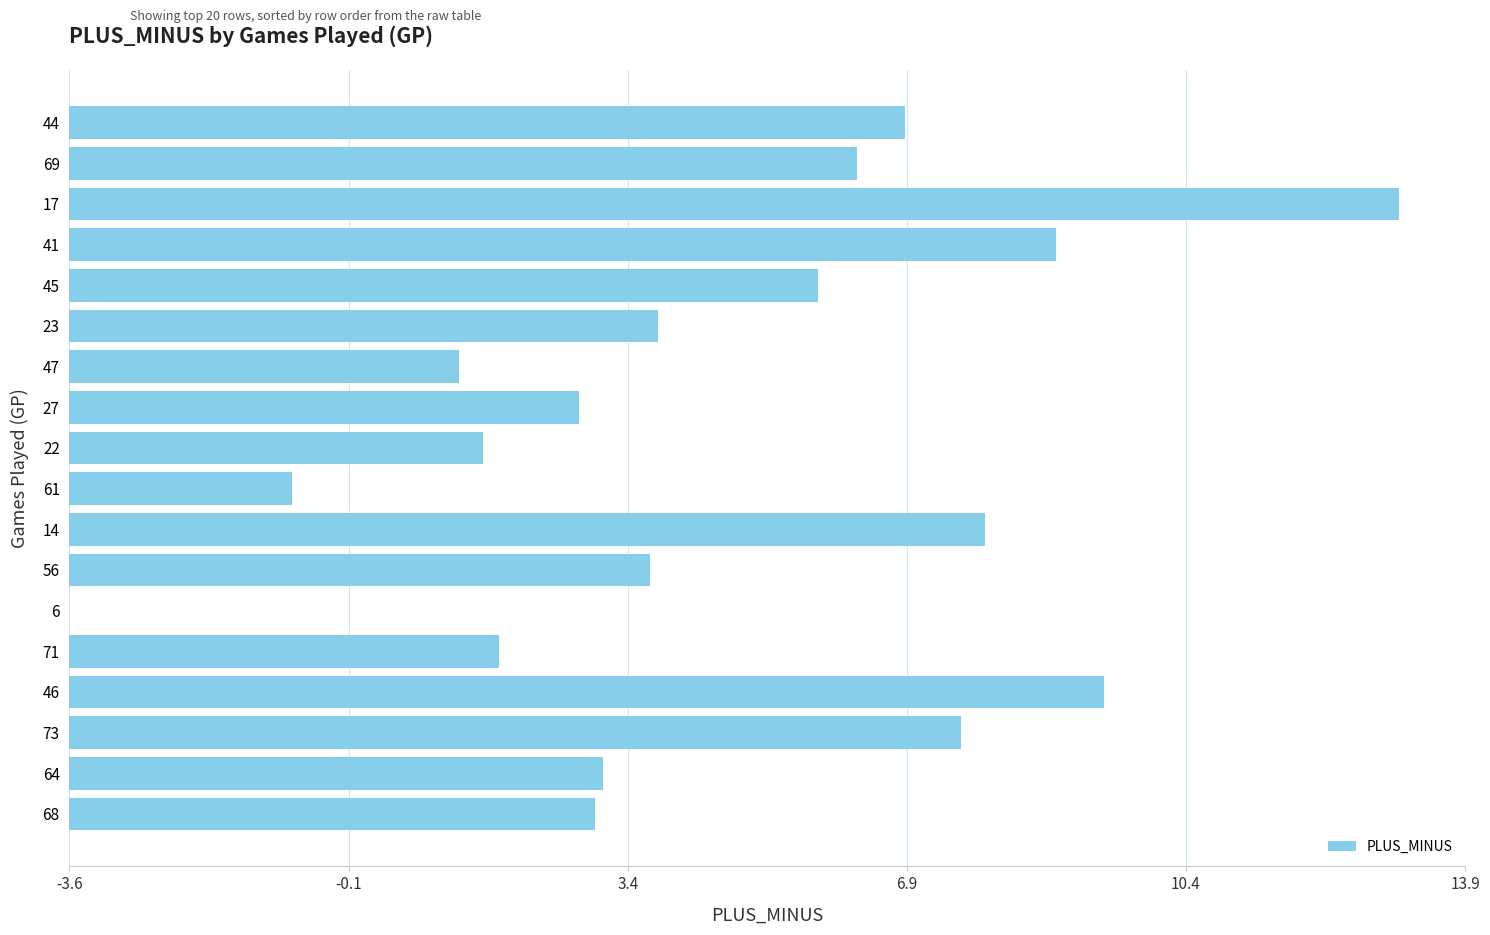

What is the difference between the maximum and second lowest values?

13.9